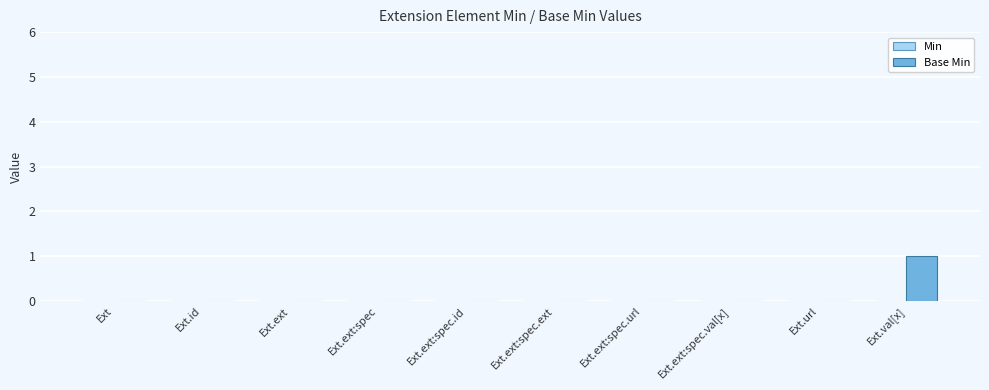

True or false: the data shows 0 at Ext.ext.

True